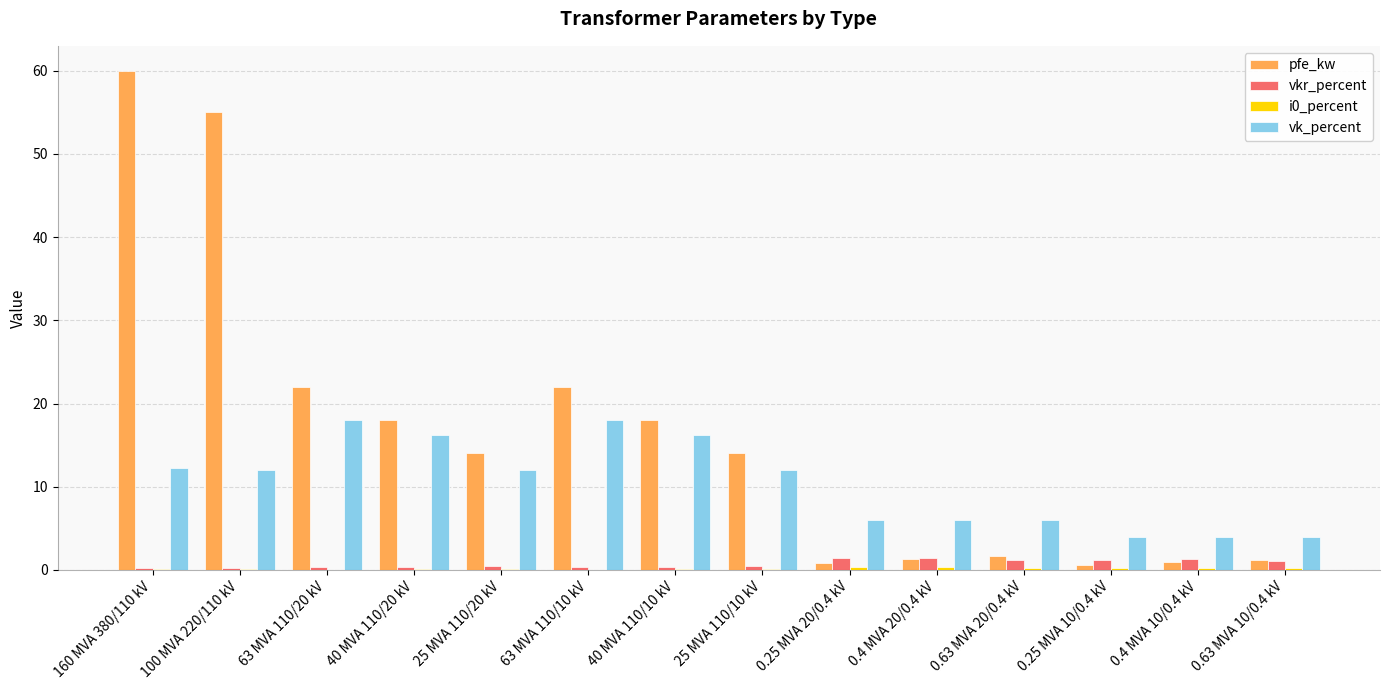

True or false: vkr_percent has a value of 0.4 at 25 MVA 110/20 kV.

True